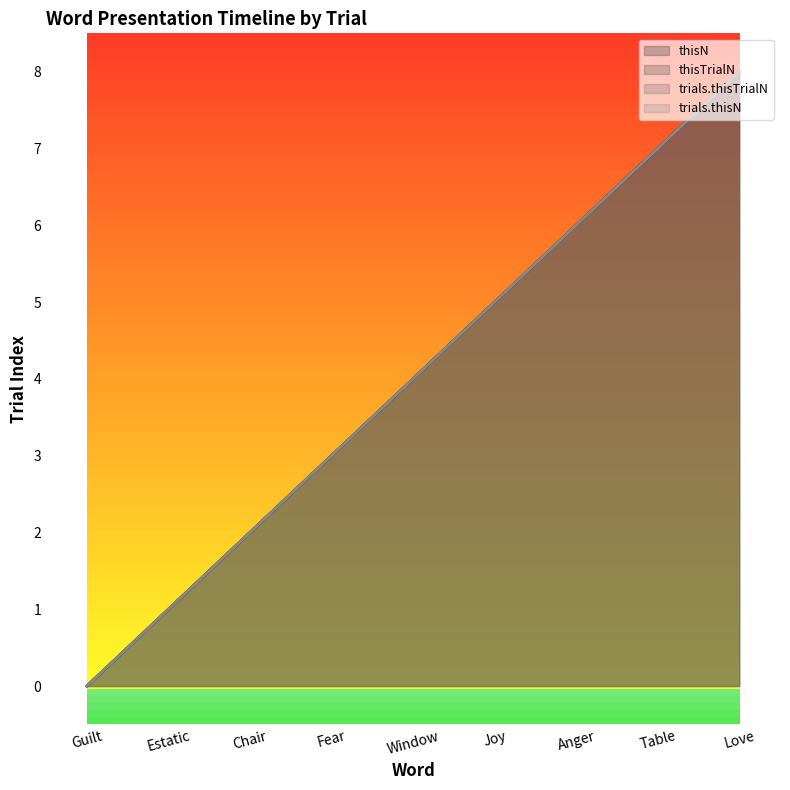

What is the difference between the thisN values at Guilt and Window?

4